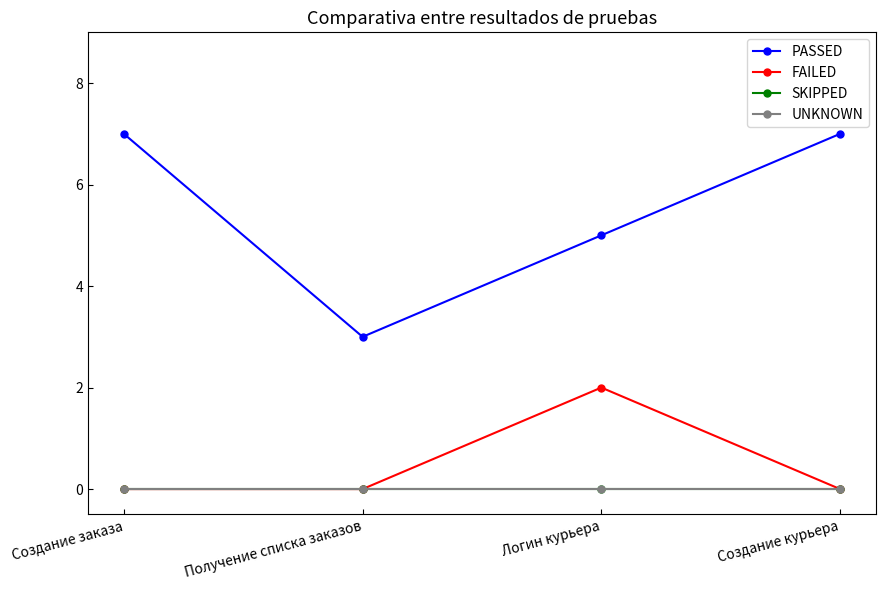

Which series has the largest total across all categories?

PASSED